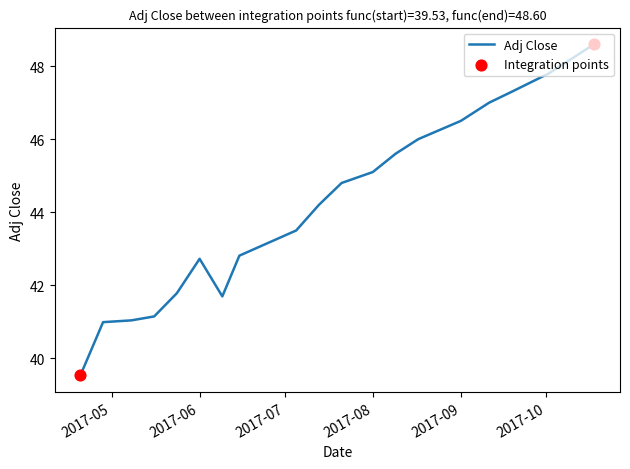

What is the minimum value shown in the chart?

39.5